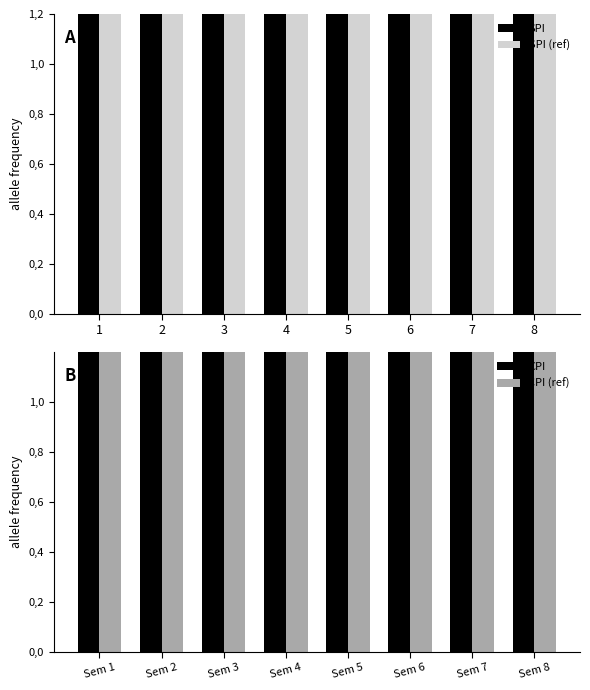

What is the value of the SPI (ref) bar at the 8th from the left?

6.5